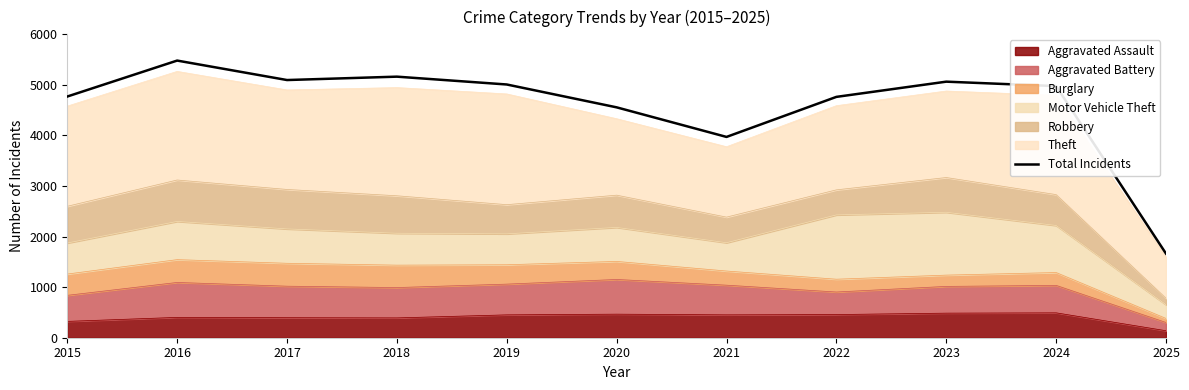

The value at 2024 is 4976. True or false?

True